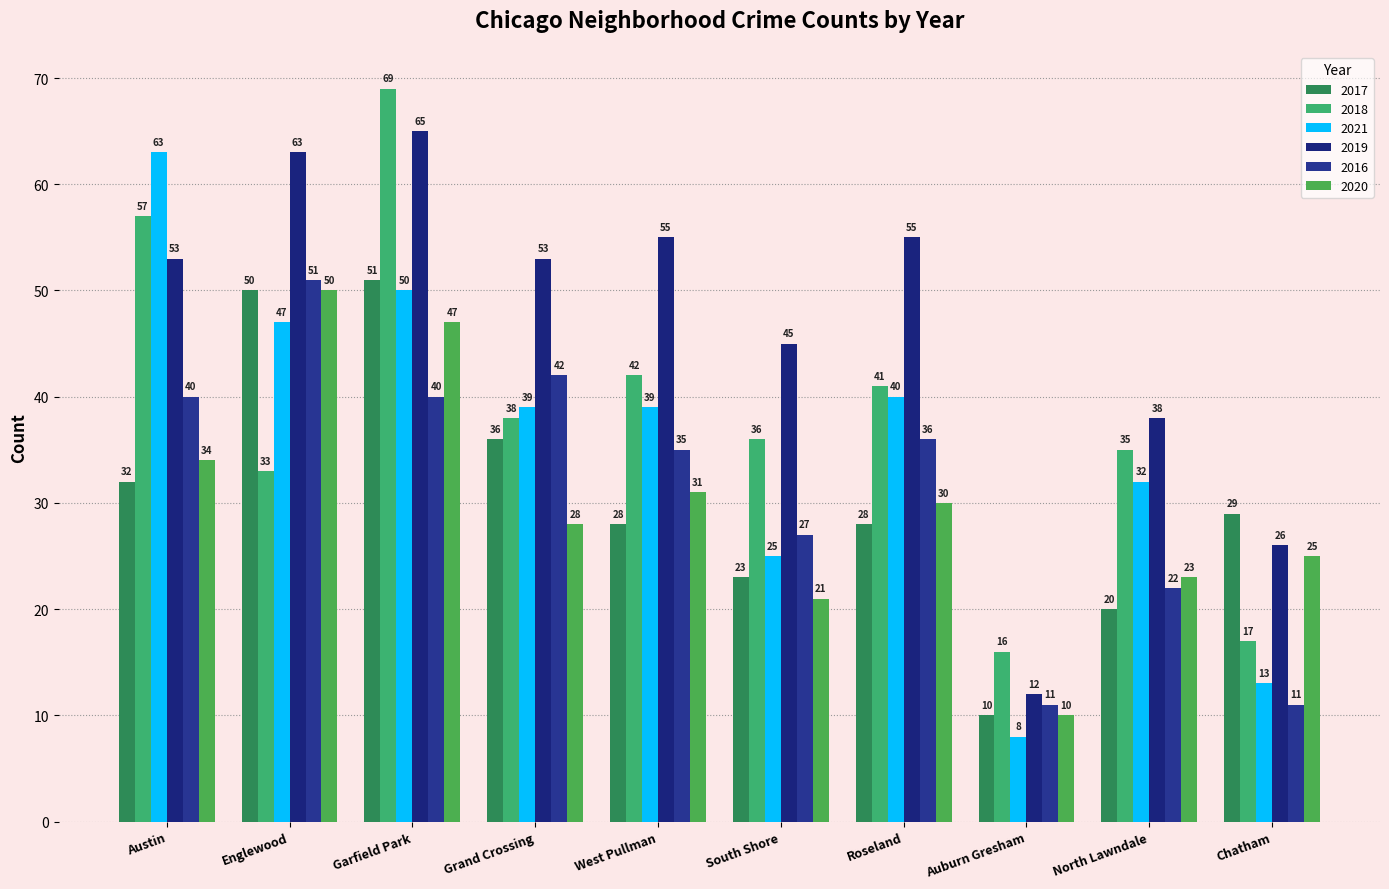

What is the sum of all 2021 values?

356